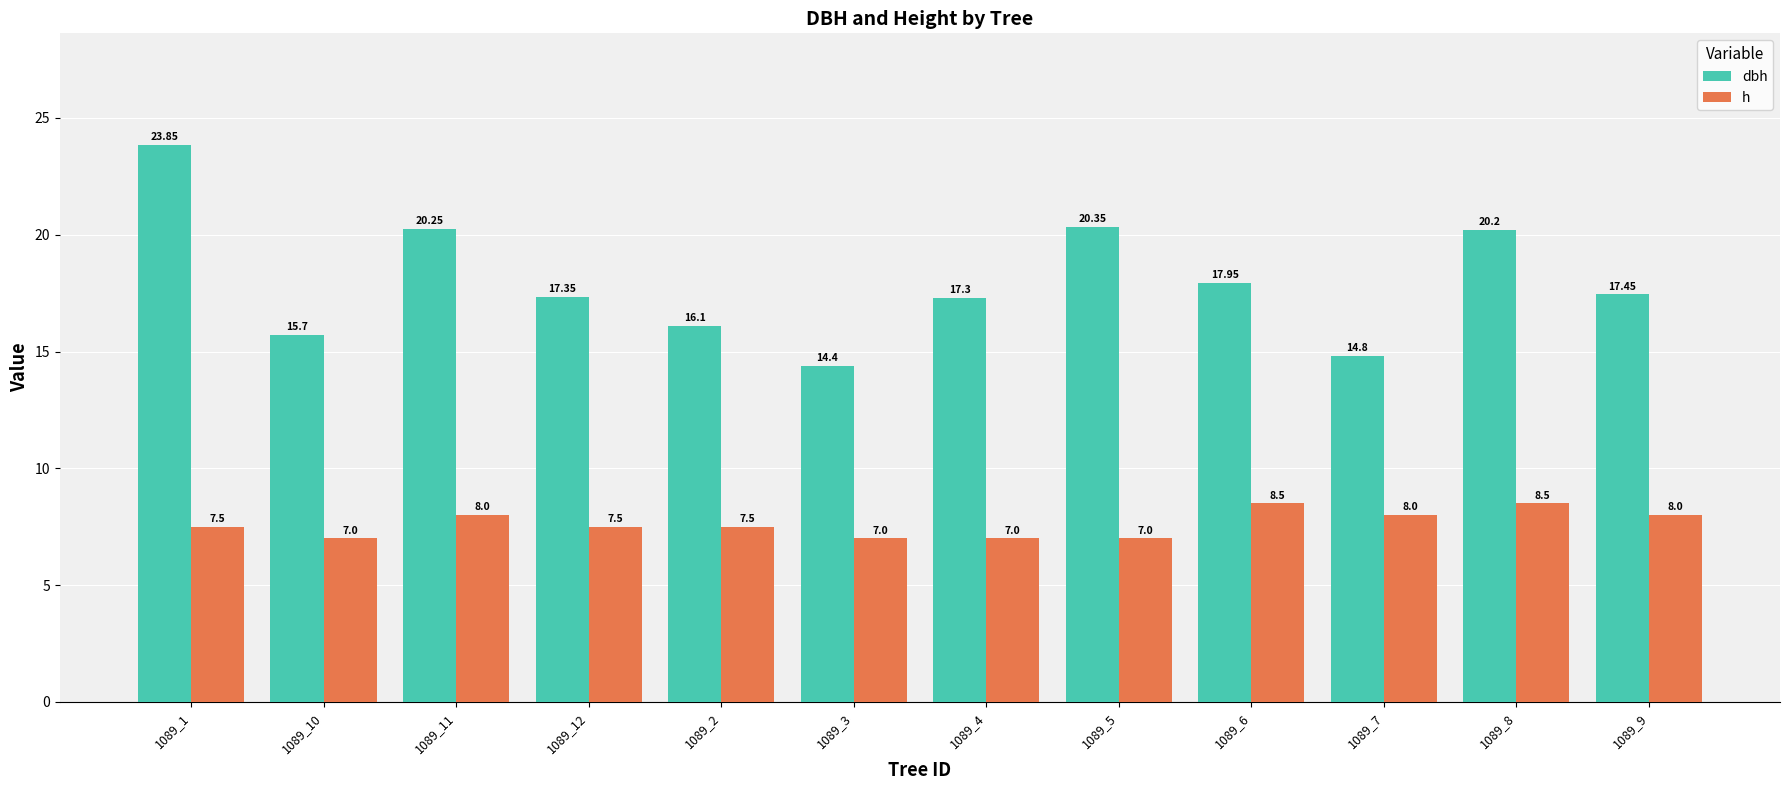

What is the approximate value of dbh at 1089_2?

16.1